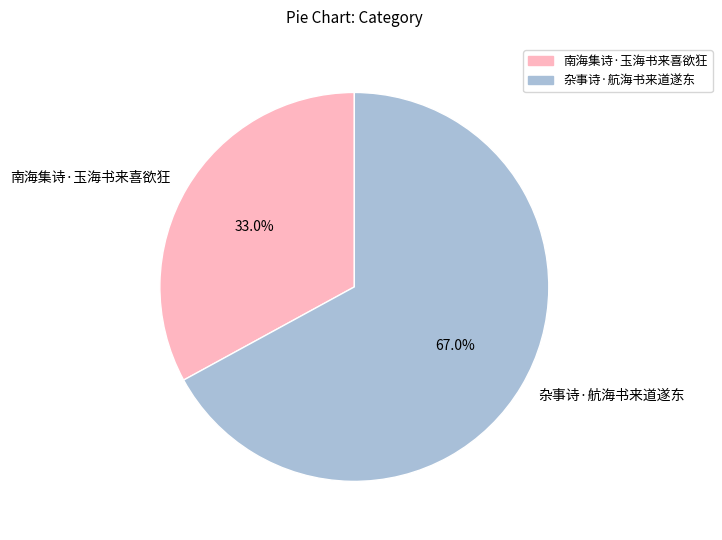

Is the sum of 南海集诗·玉海书来喜欲狂 and 杂事诗·航海书来道遂东 greater than half?

Yes